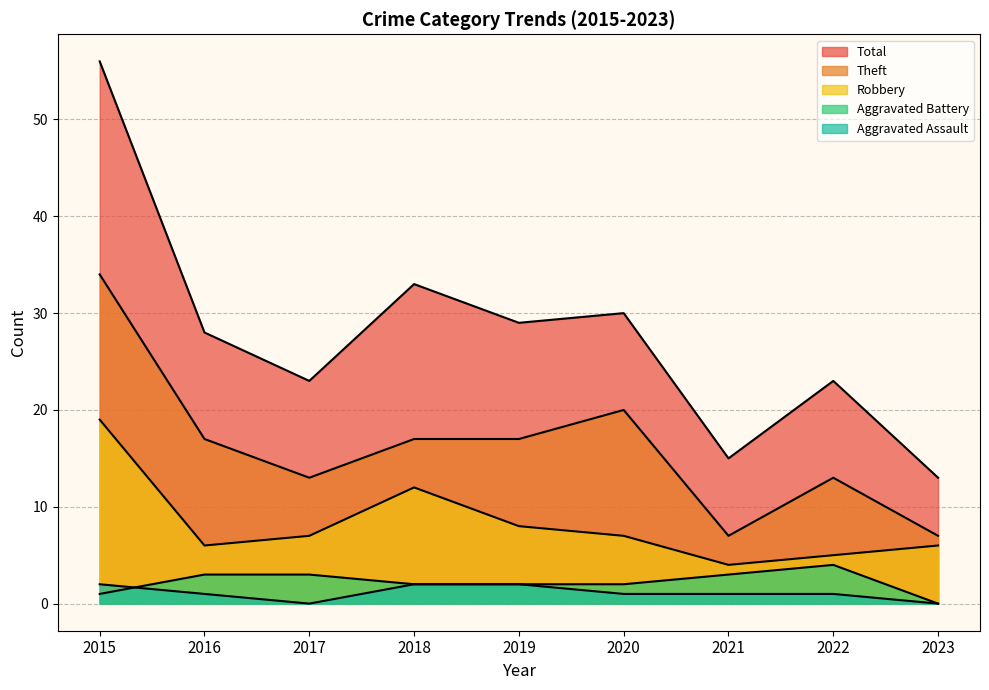

At which category does Total reach its first local peak?

2018